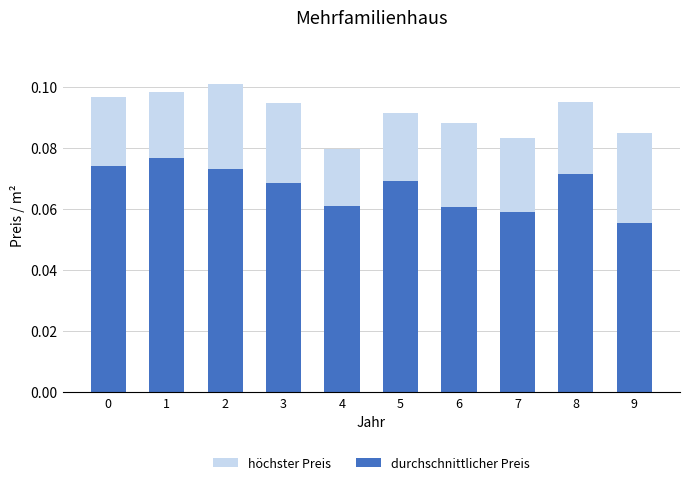

Reading left to right, what are all the values shown in this chart?

höchster Preis: 0=0.1	1=0.1	2=0.1	3=0.1	4=0.1	5=0.1	6=0.1	7=0.1	8=0.1	9=0.1
durchschnittlicher Preis: 0=0.1	1=0.1	2=0.1	3=0.1	4=0.1	5=0.1	6=0.1	7=0.1	8=0.1	9=0.1